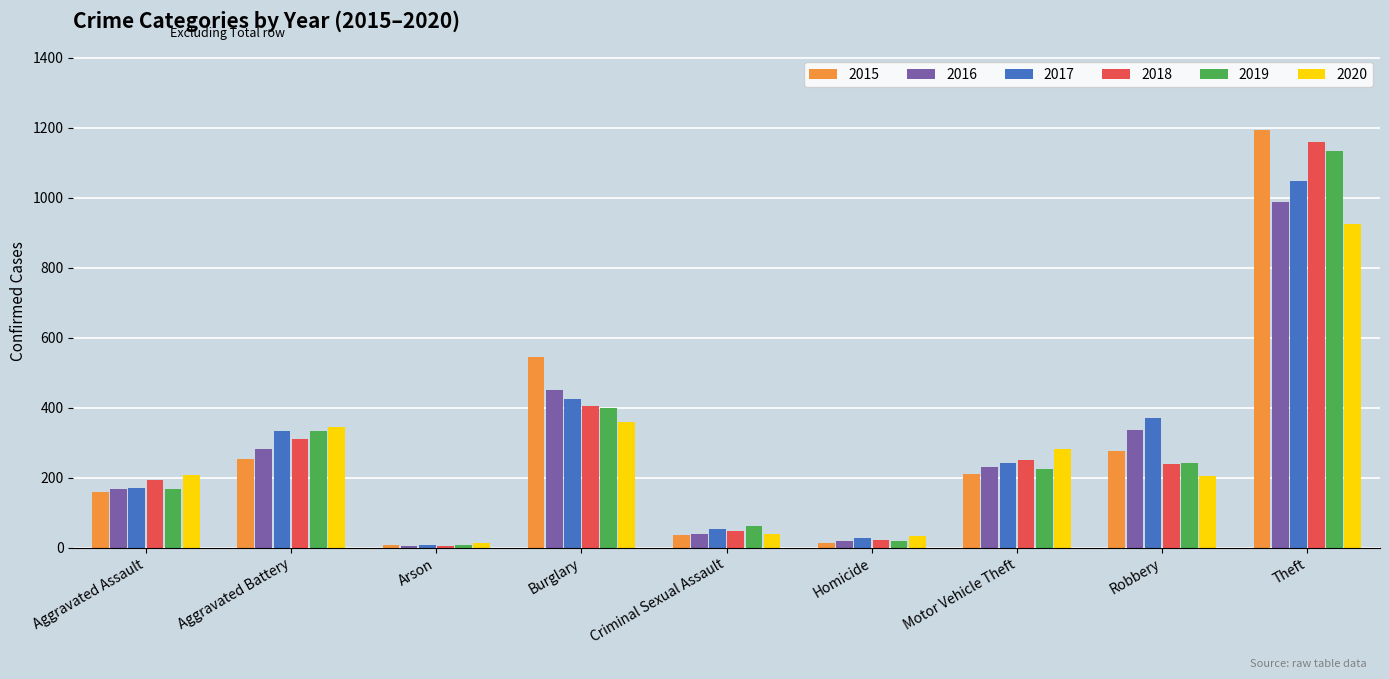

What position from the left is Motor Vehicle Theft?

7